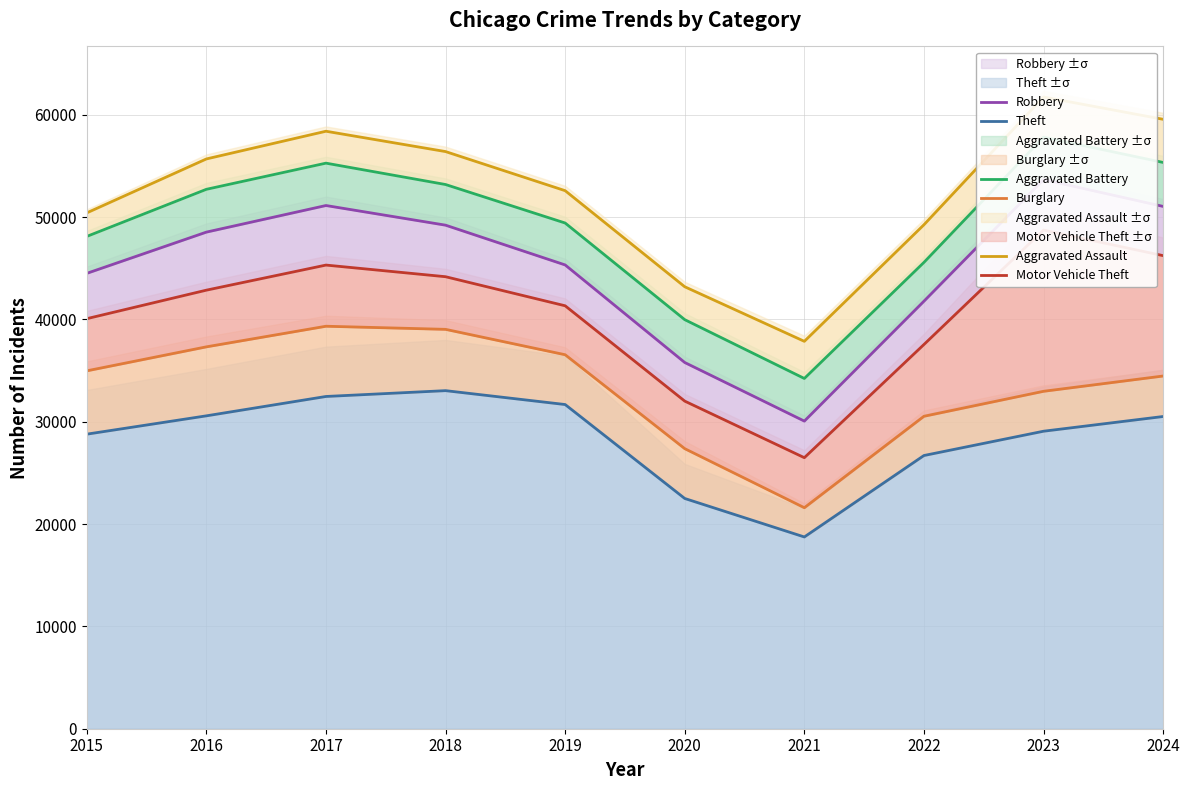

At which label is Theft closest to 25893?

2022